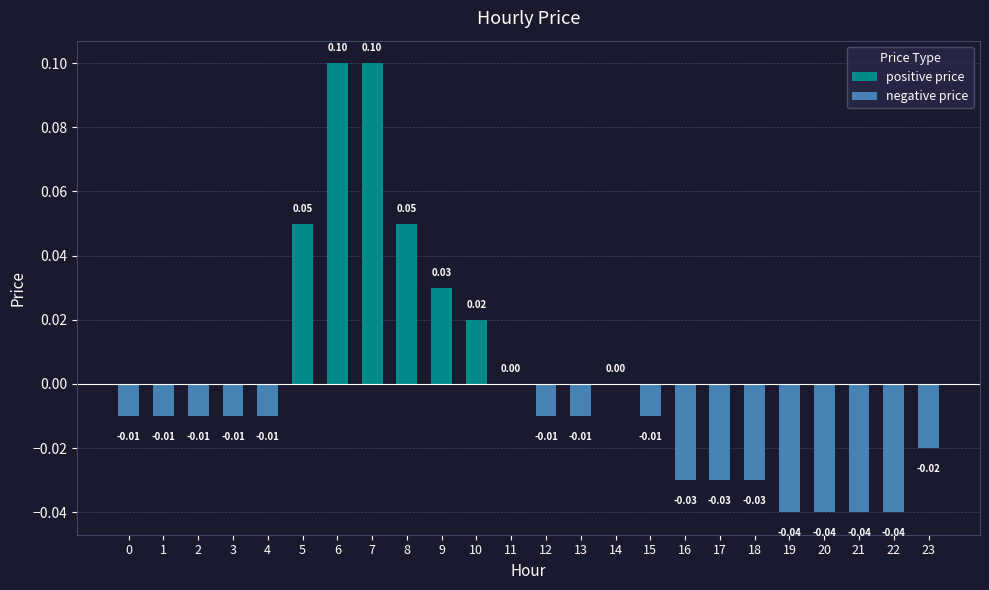

Between 6 and 14, which series saw the biggest shift?

positive price